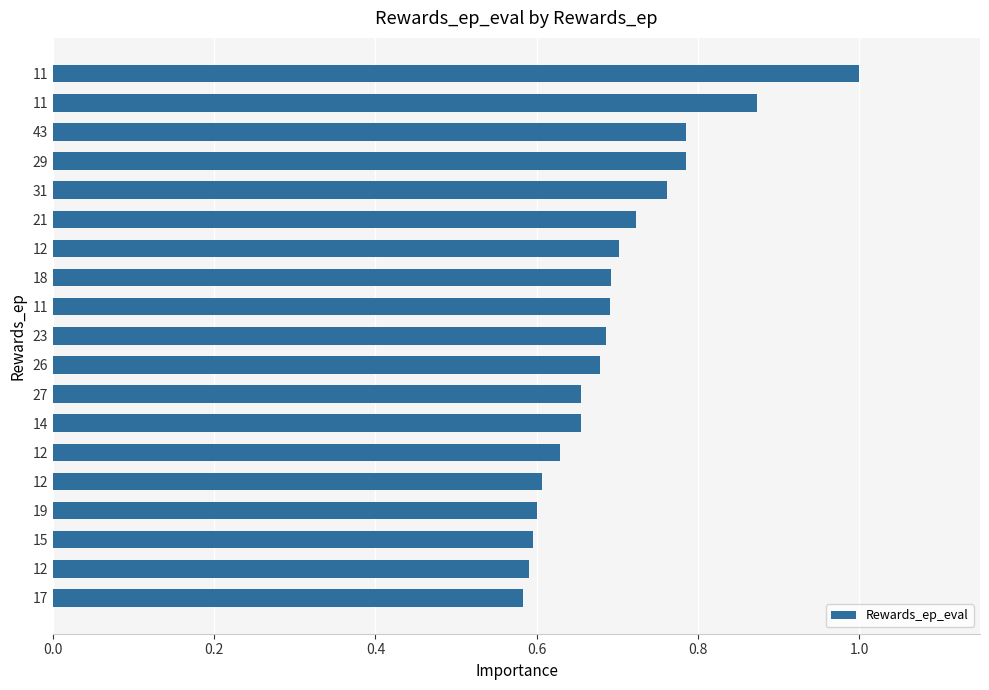

Are the bars horizontal?

Yes